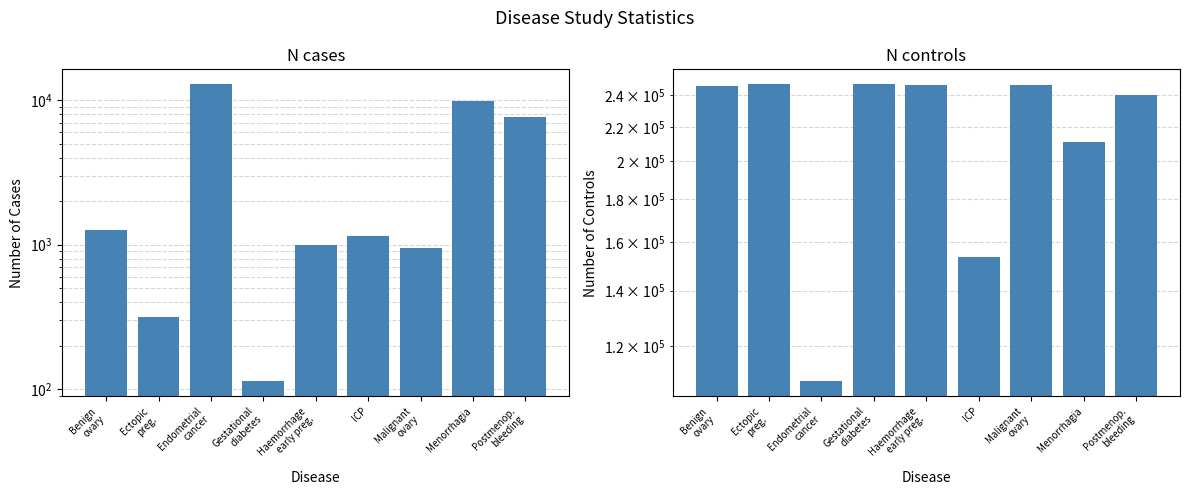

List the series in order of their peak value, lowest first.

N cases, N controls